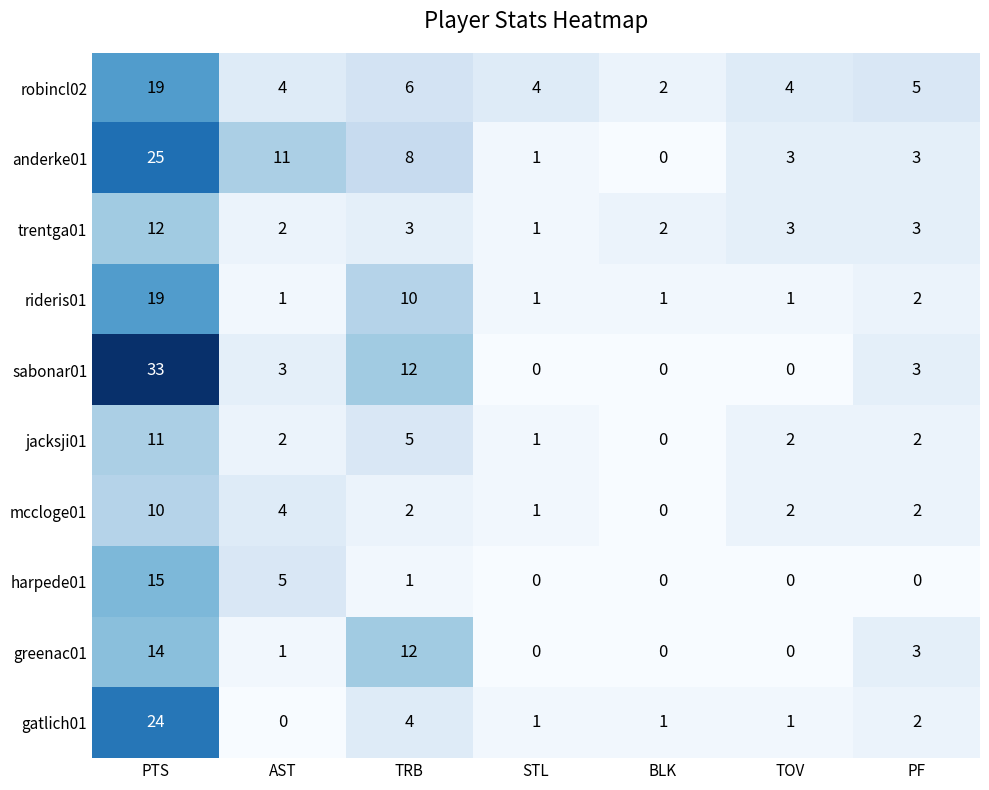

At which category is the sum across all series the highest?

PTS